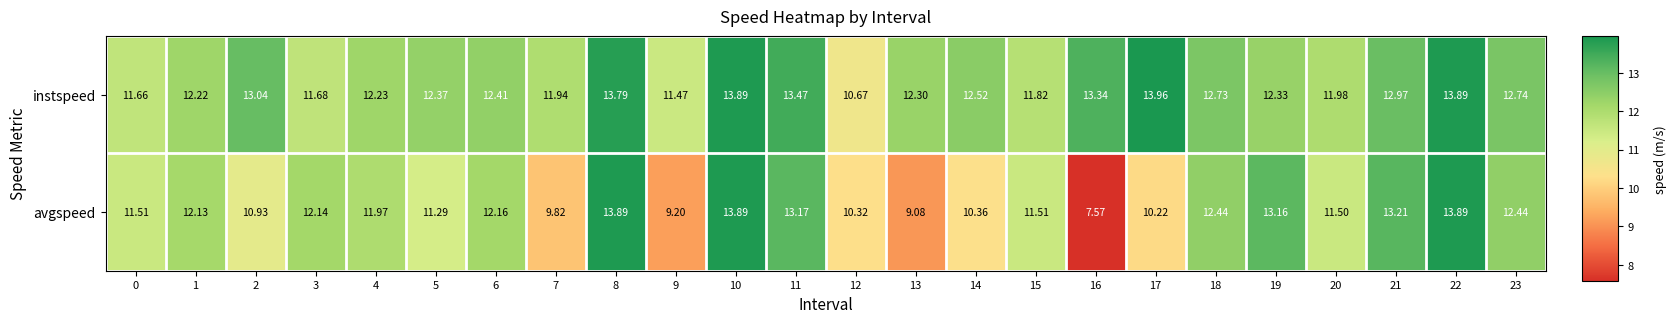

Which series has the largest total across all categories?

instspeed